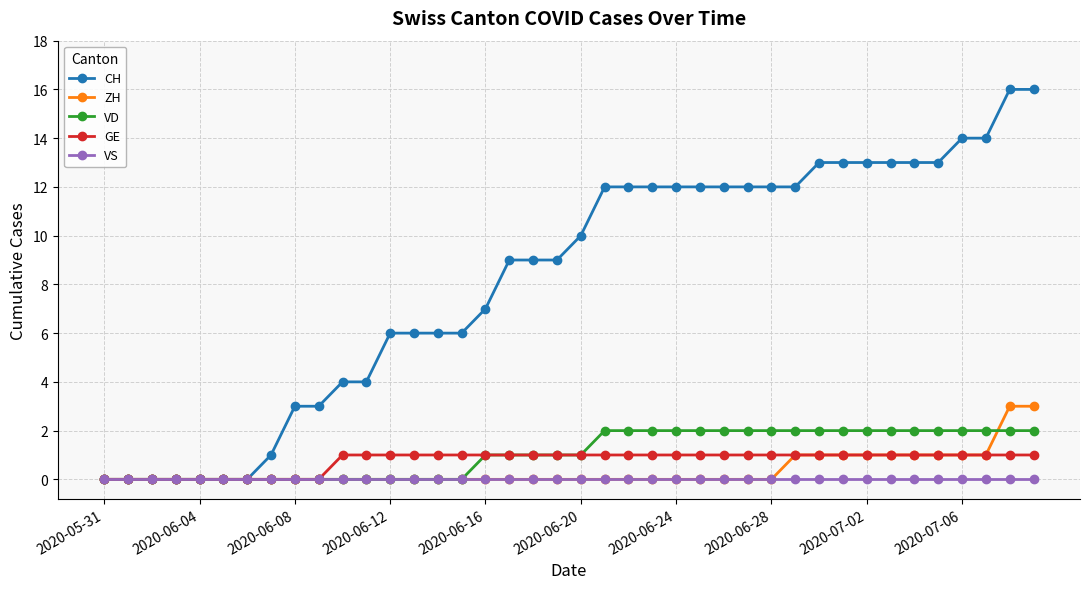

What is the maximum value for ZH?

3